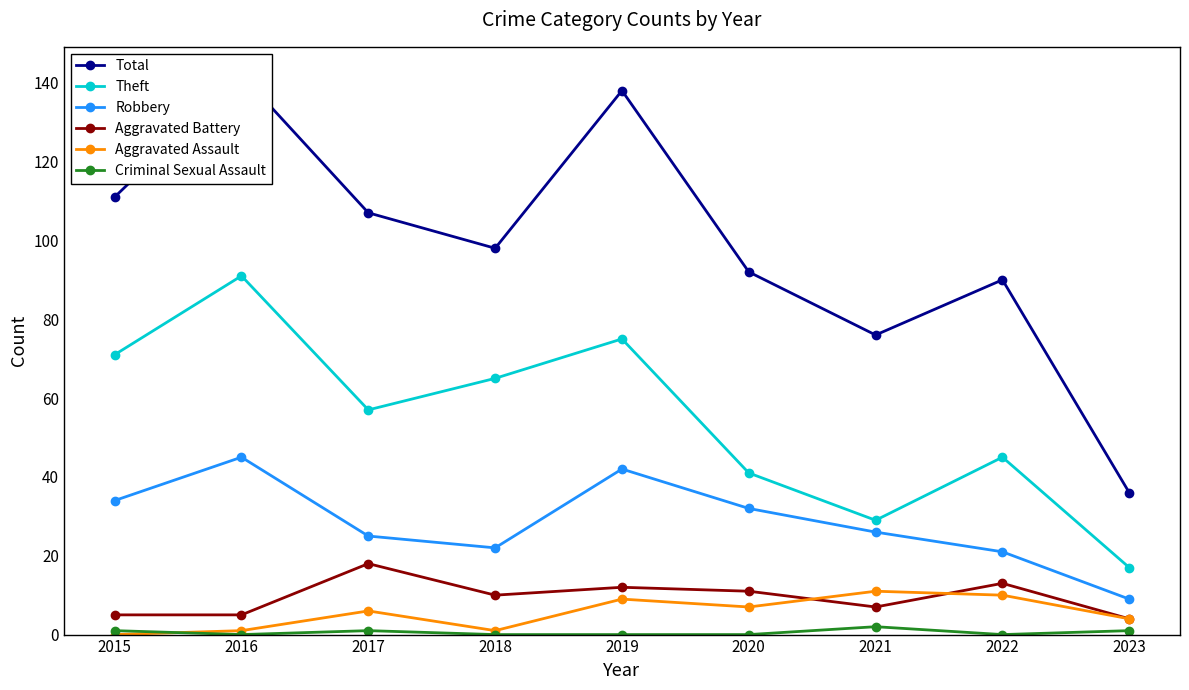

True or false: Robbery and Total cross at least once.

False